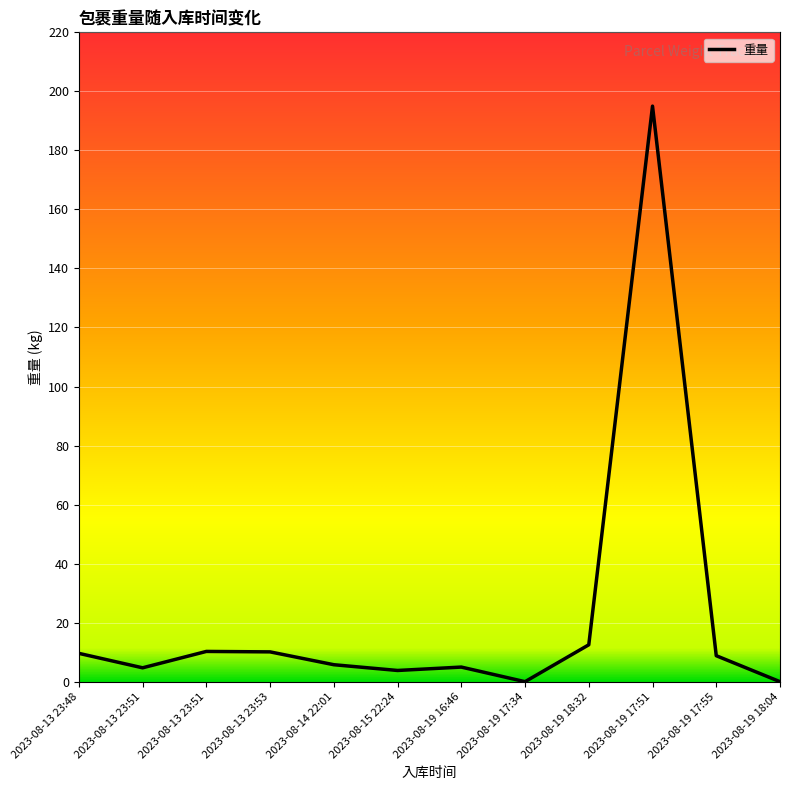

What is the difference between the second highest and second lowest values?

12.5